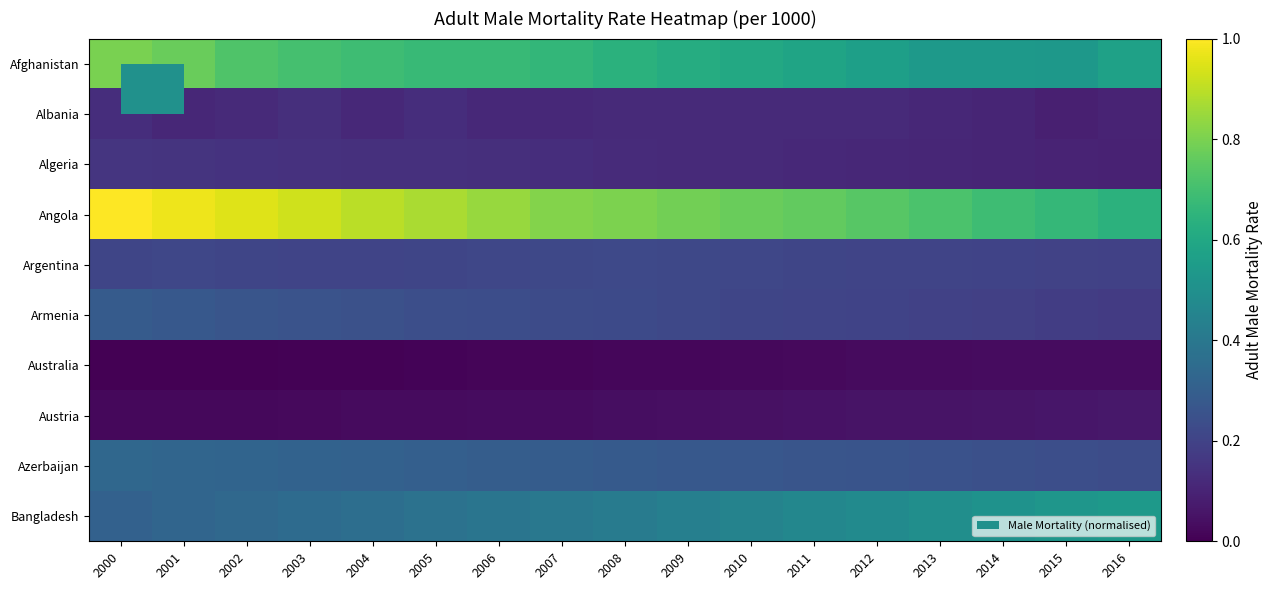

At how many categories does at least one series exceed 0?

17